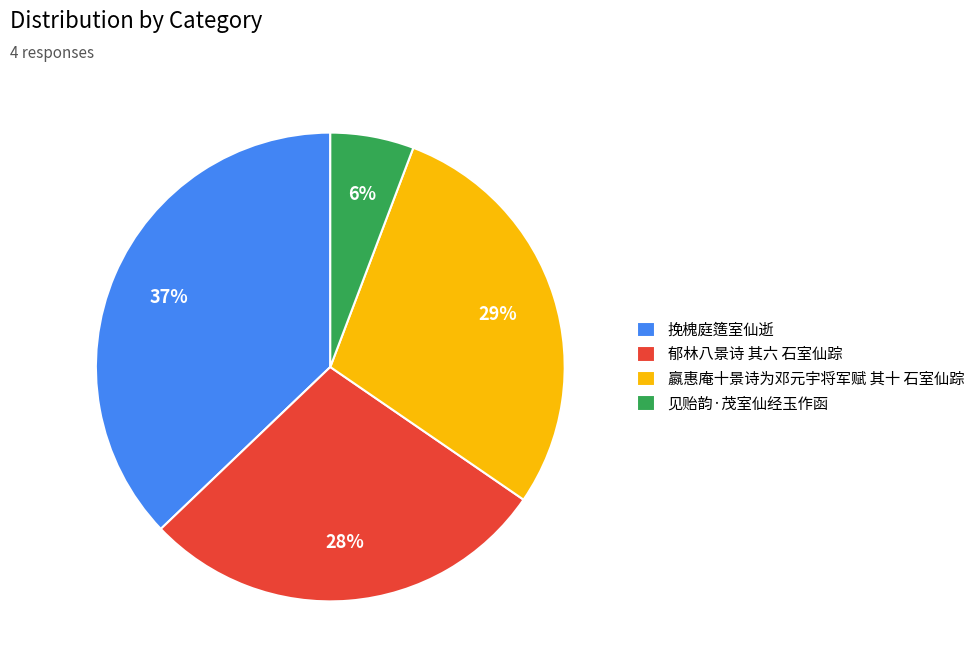

How many slices are in this pie chart?

4